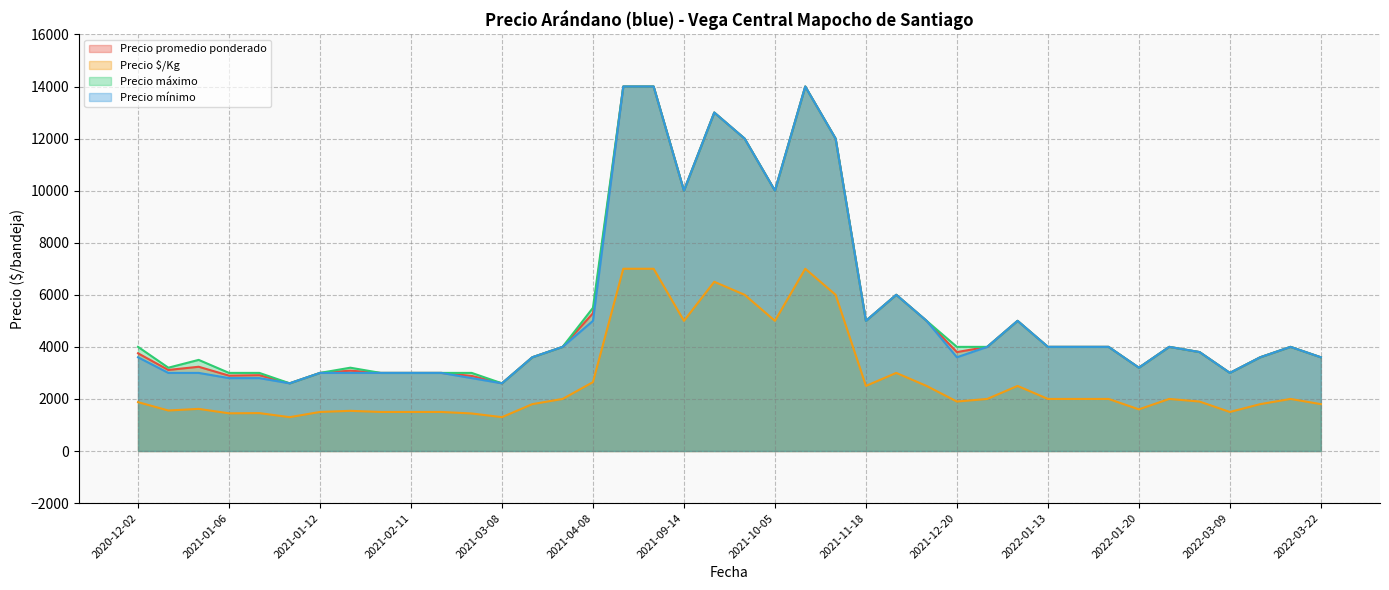

What is the difference between the second highest and minimum values in the Precio $/Kg series?

5700